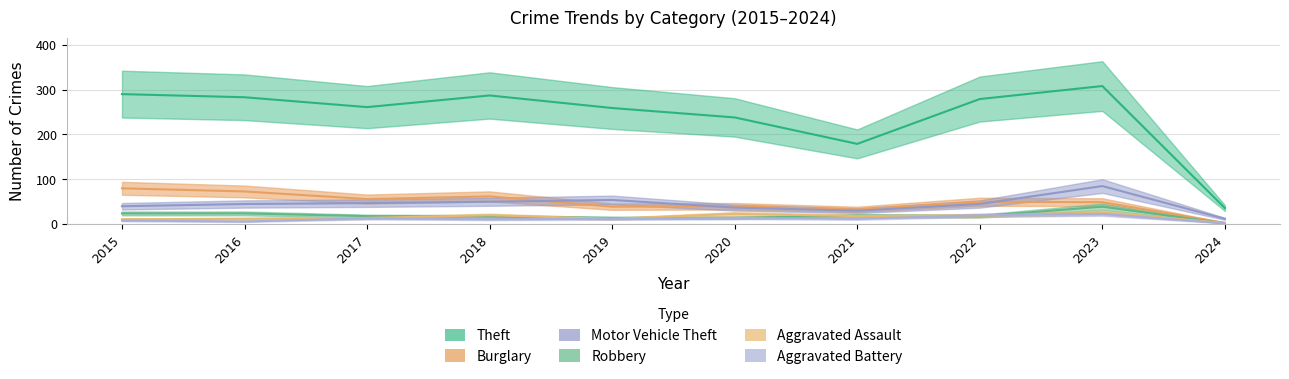

The Motor Vehicle Theft series shows 37 at 2020. True or false?

True